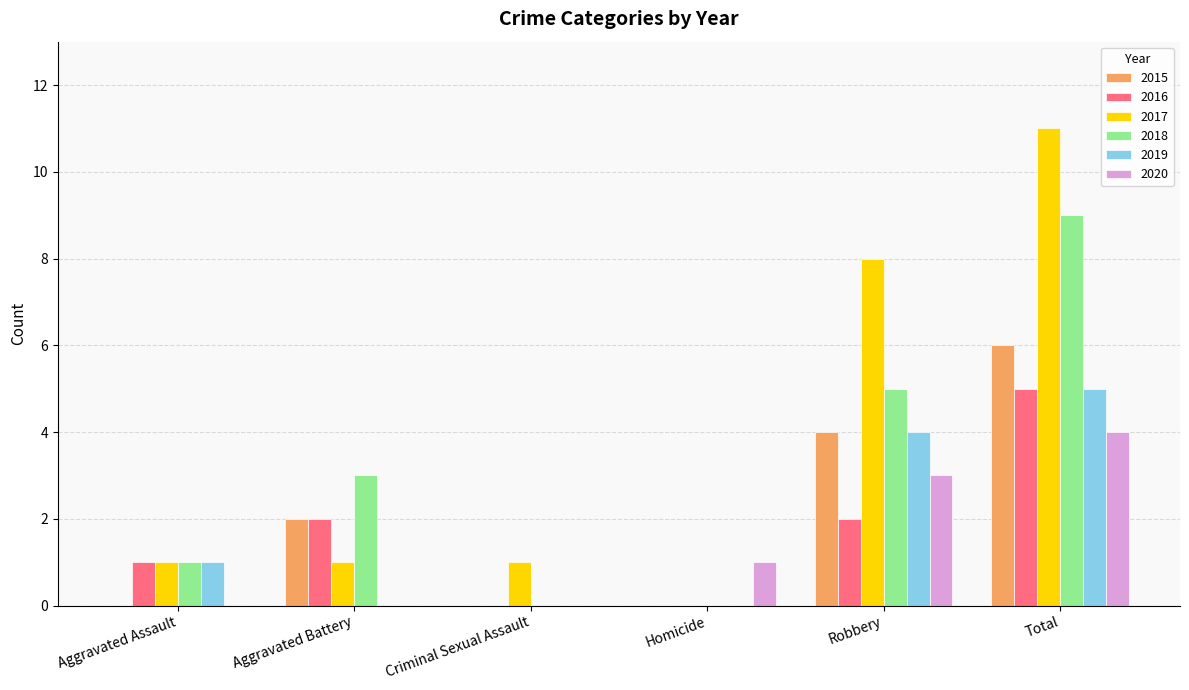

Which series has the largest total across all categories?

2017